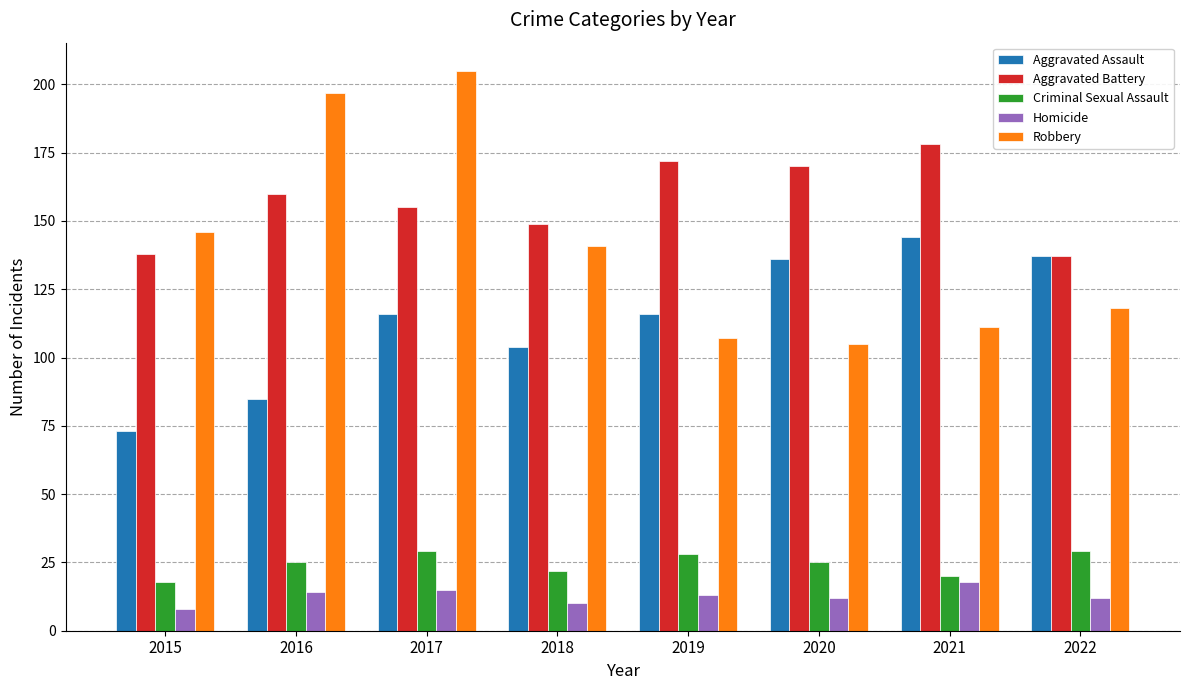

What is the total value across all series at 2017?

520